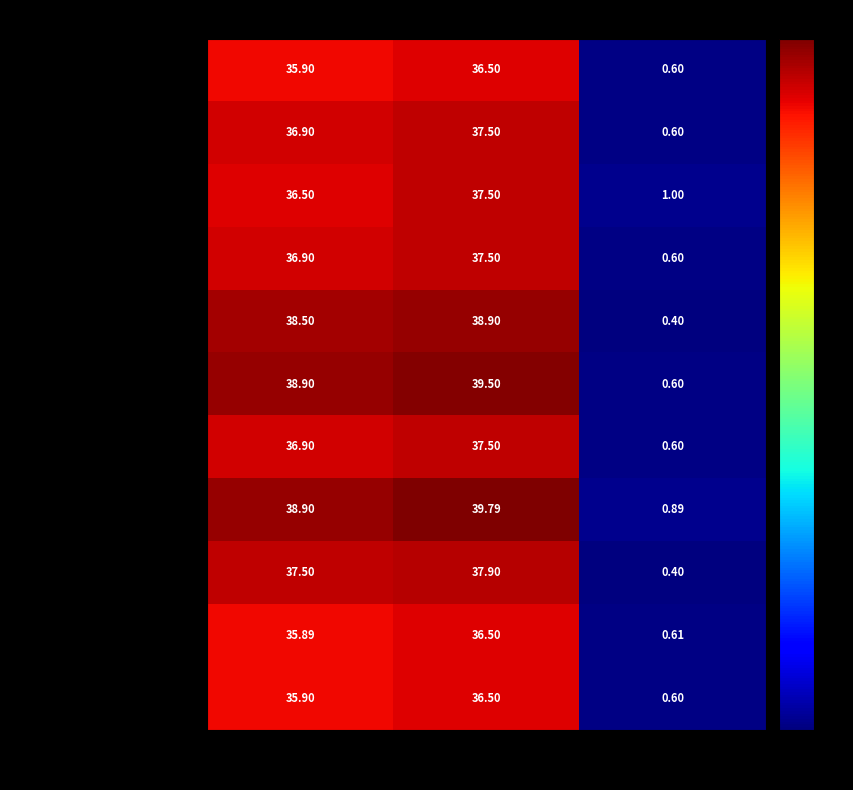

Which series changed the most between Old Cena and Cena?

Globus